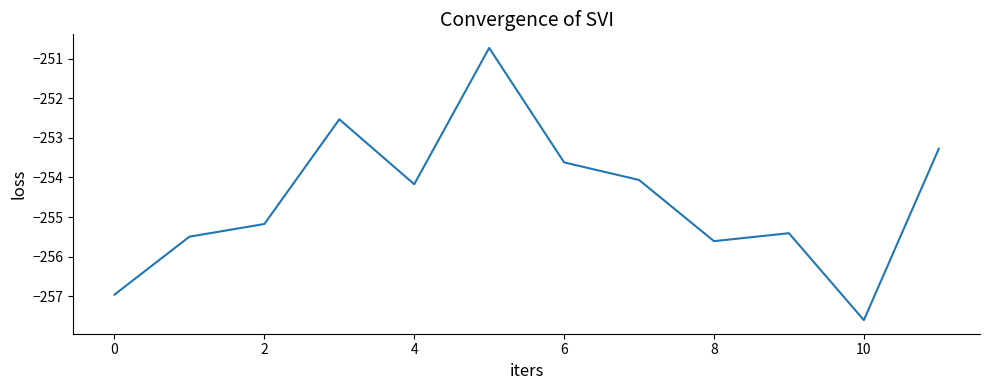

What is the difference between the maximum and minimum values?

6.9